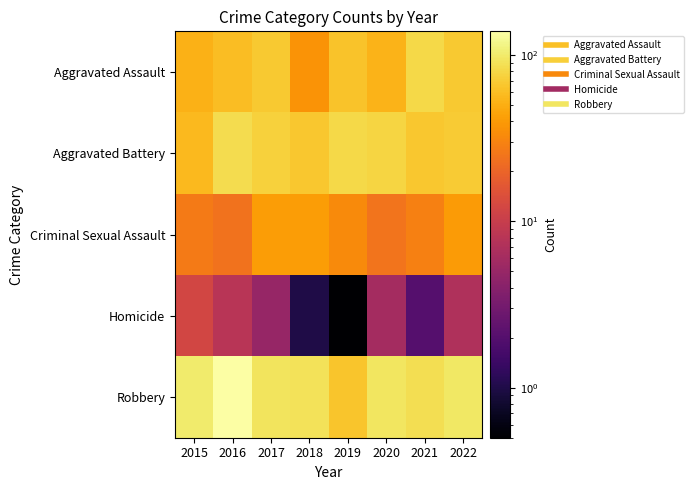

Reading left to right, transcribe all the data shown in this chart.

Aggravated Assault: 2015=52.0	2016=60.0	2017=68.0	2018=37.0	2019=63.0	2020=53.0	2021=82.0	2022=68.0
Aggravated Battery: 2015=57.0	2016=85.0	2017=74.0	2018=66.0	2019=81.0	2020=78.0	2021=66.0	2022=69.0
Criminal Sexual Assault: 2015=27.0	2016=24.0	2017=41.0	2018=41.0	2019=33.0	2020=25.0	2021=29.0	2022=40.0
Homicide: 2015=12.0	2016=8.0	2017=5.0	2018=1.0	2019=0.5	2020=6.0	2021=2.0	2022=7.0
Robbery: 2015=100.0	2016=139.0	2017=93.0	2018=90.0	2019=65.0	2020=95.0	2021=86.0	2022=97.0